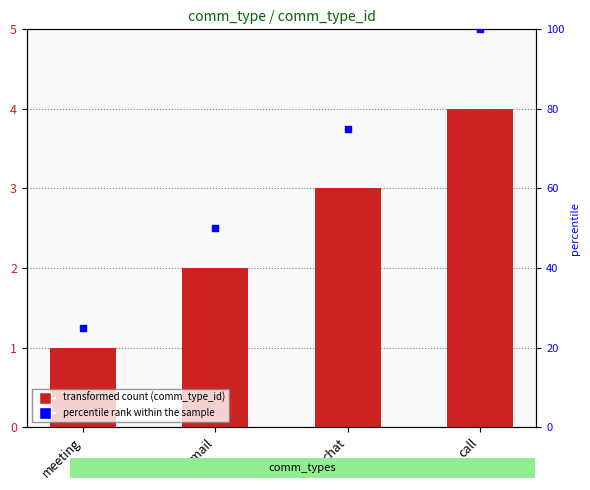

Is the value of comm_type_id at email greater than the value of percentile rank within the sample at meeting?

No